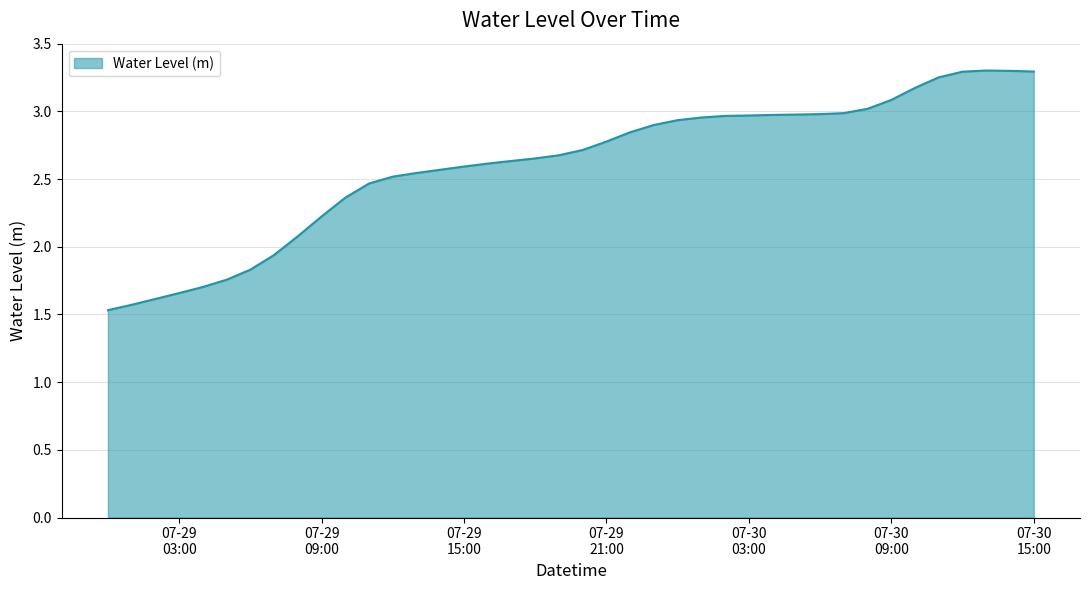

What is the smallest value displayed?

1.5